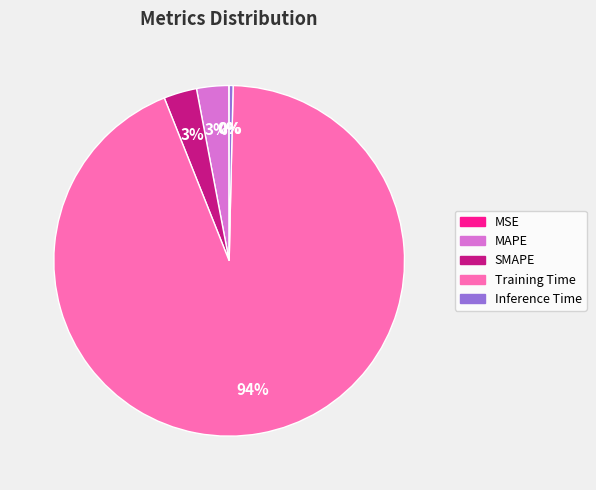

Which has a higher value, MAPE or Training Time?

Training Time